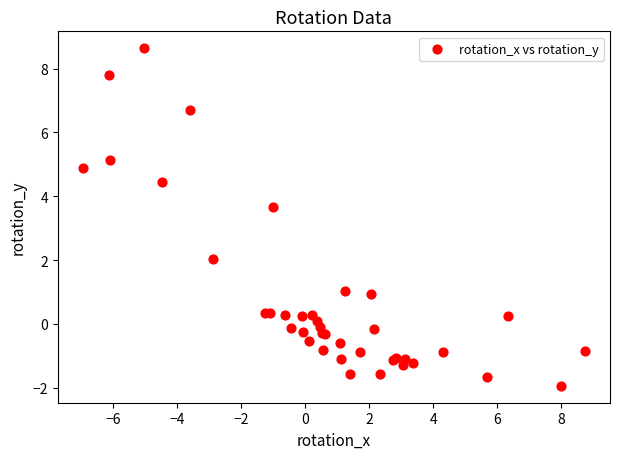

What Y value in the scatter plot is closest to 3?

3.7